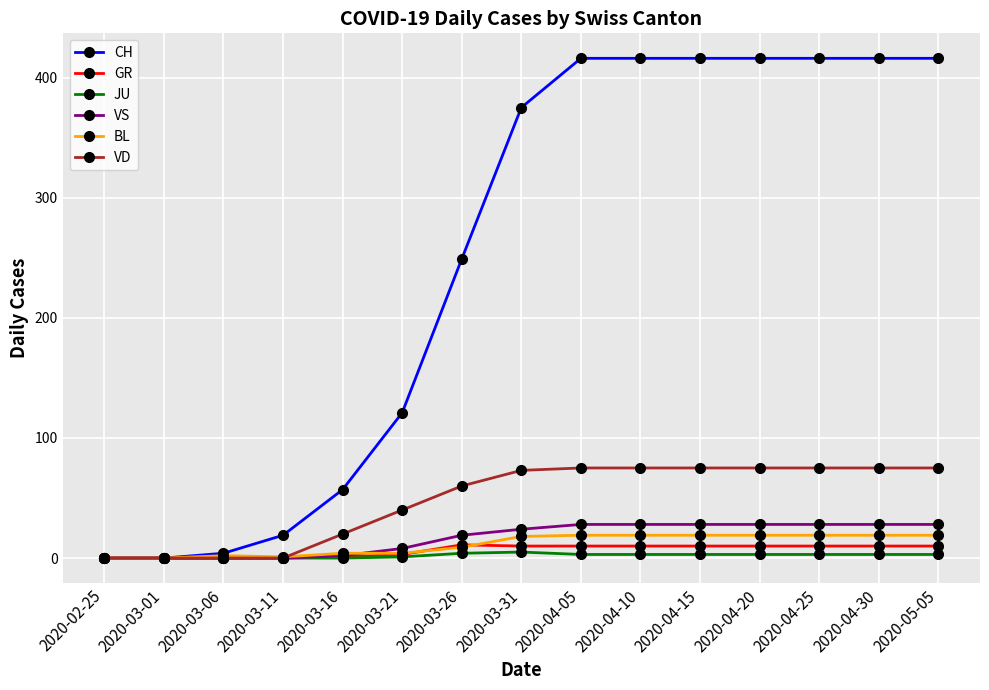

What is the highest value of the CH series?

416